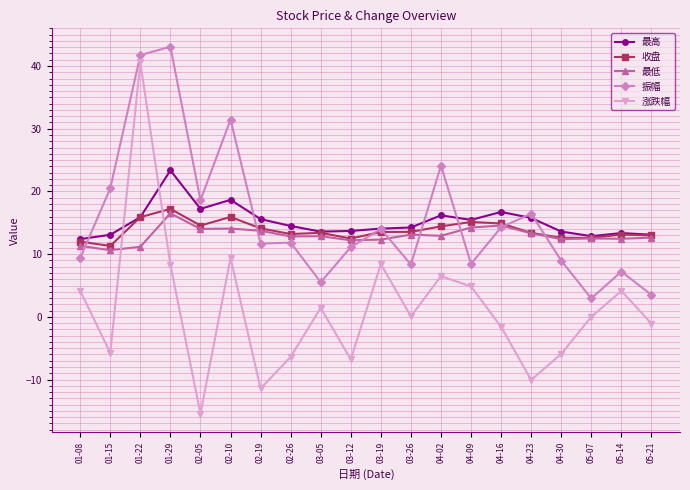

The 最高 series shows 23.8 at 05-14. True or false?

False